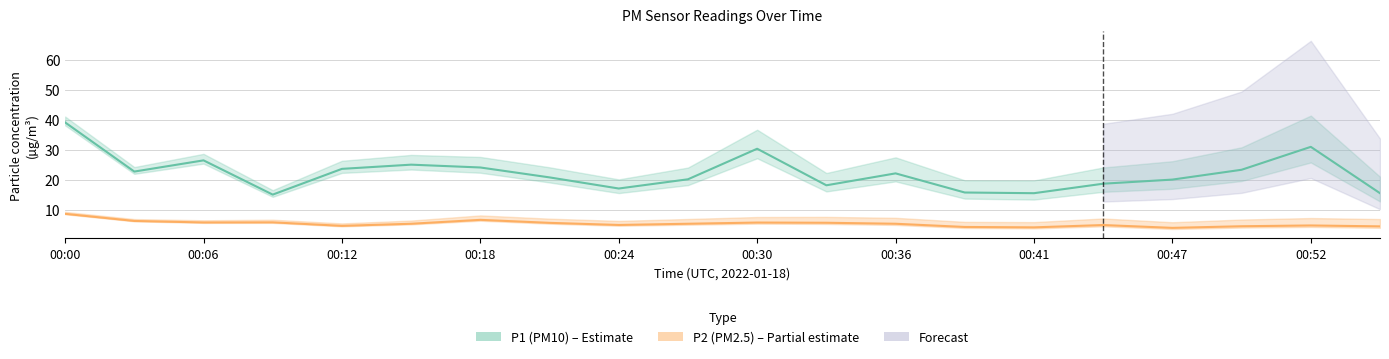

What is the sum of all P1 (PM10) values?

447.4